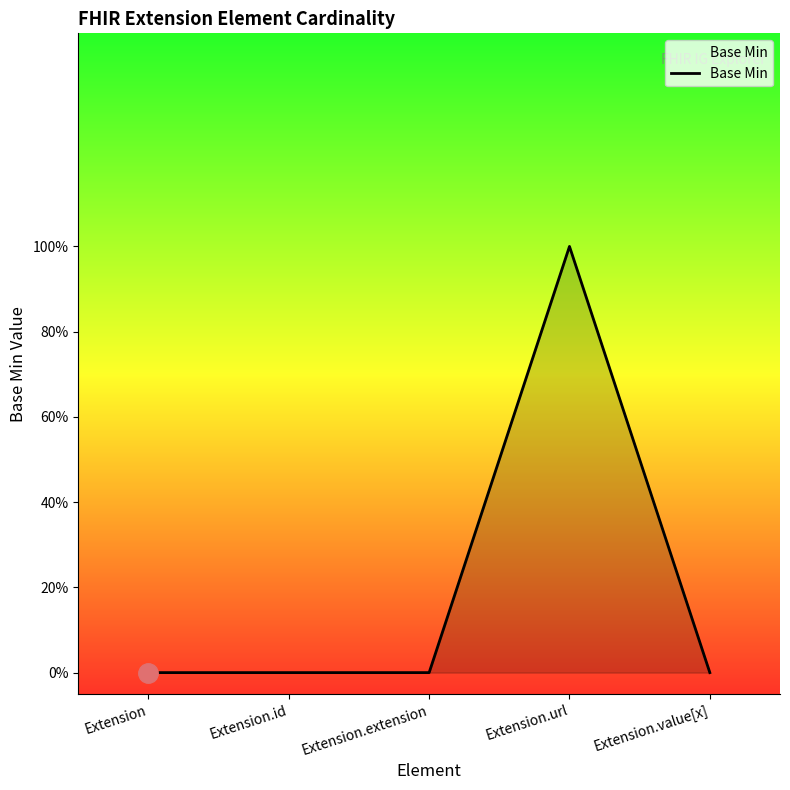

What is the maximum value shown in the chart?

1